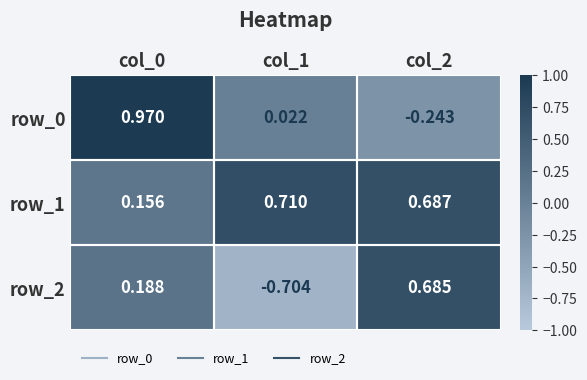

Is the value of row_1 at col_1 greater than the value of row_2 at col_2?

Yes